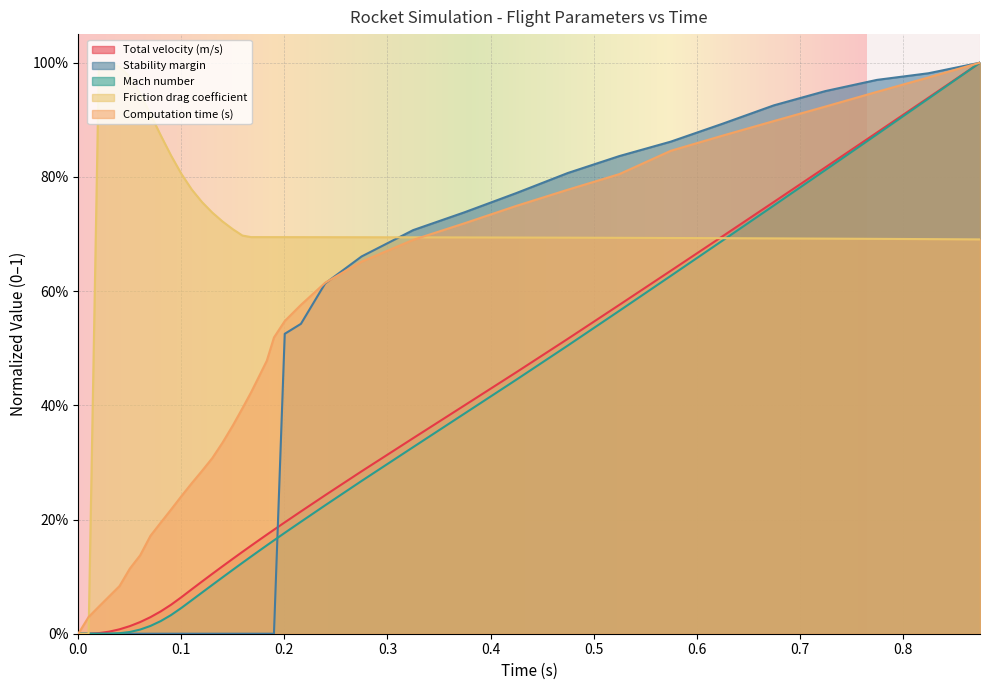

Count the number of data series in this chart.

5